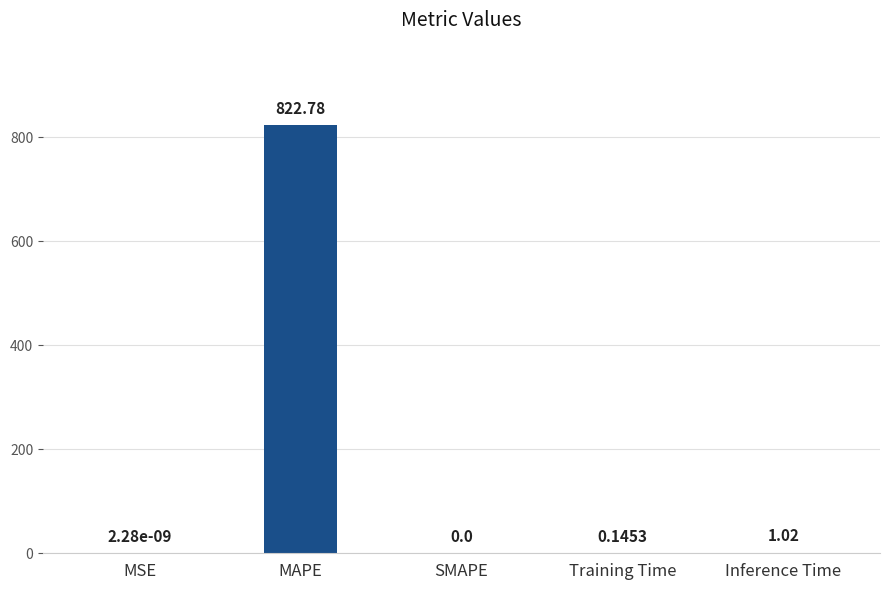

True or false: the data shows 822.8 at MAPE.

True